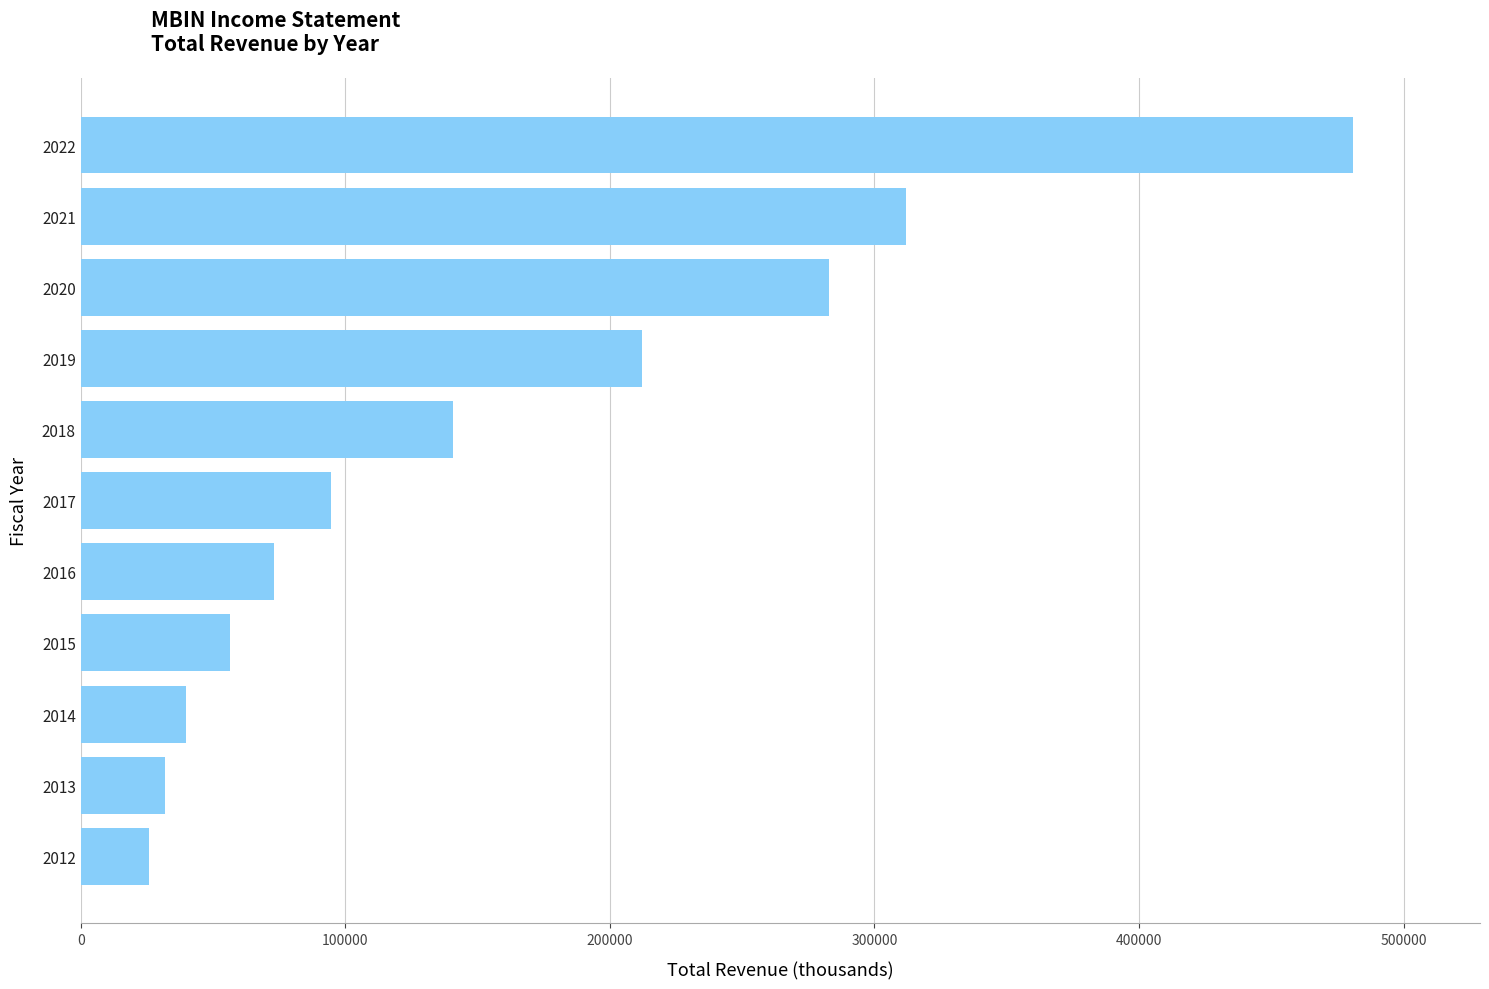

List the labels in order of value, largest first.

2022, 2021, 2020, 2019, 2018, 2017, 2016, 2015, 2014, 2013, 2012